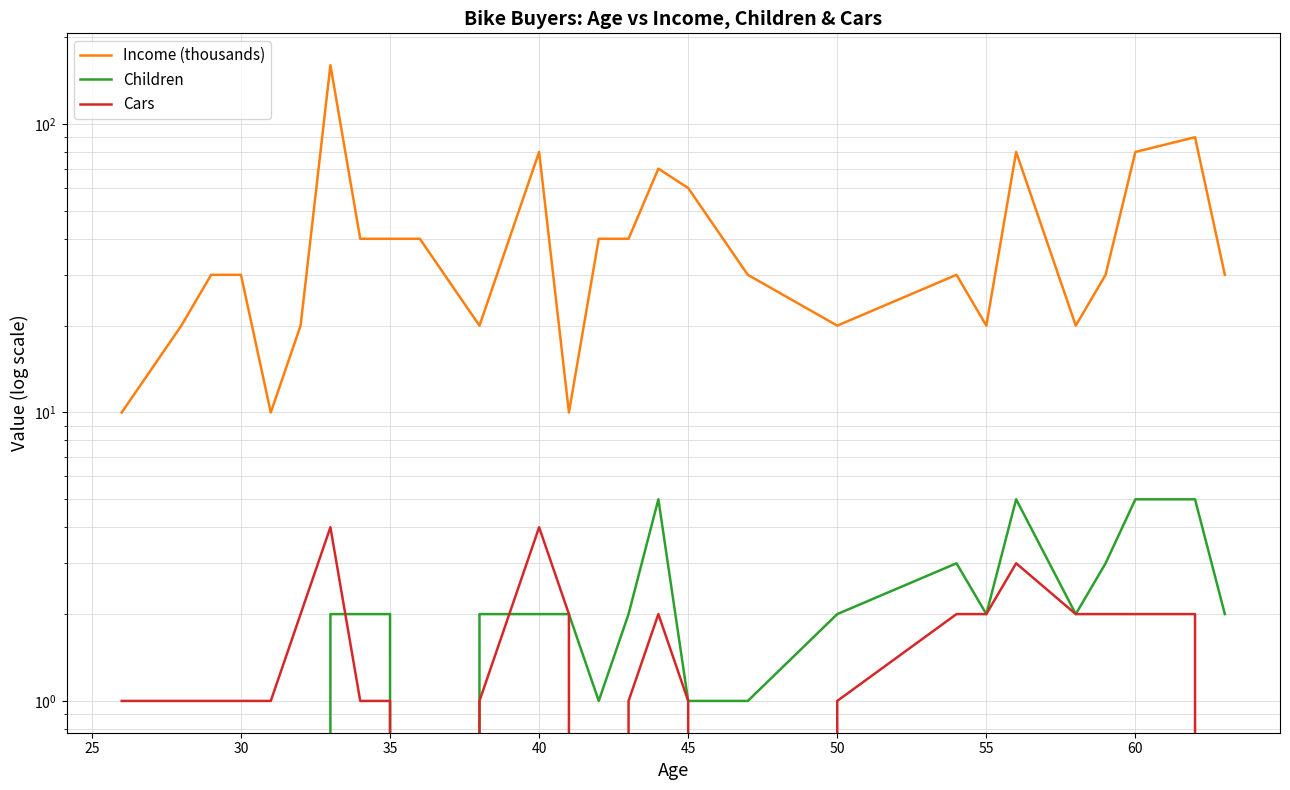

How many lines are shown in the chart?

3